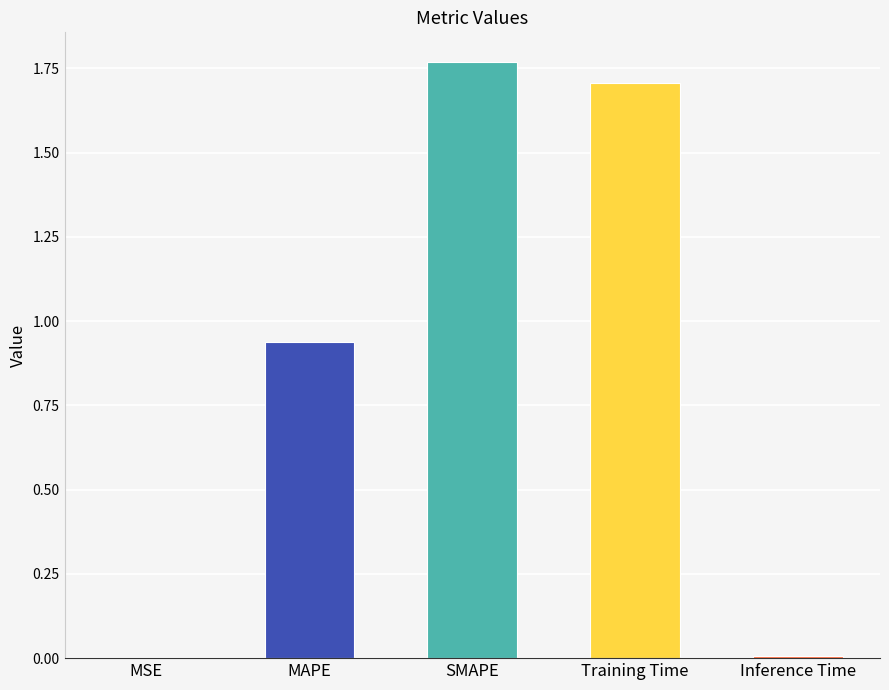

What is the sum of all values?

4.4